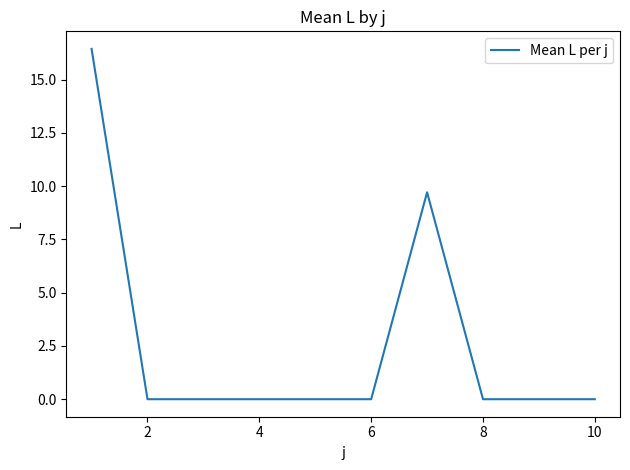

What is the greatest value displayed?

16.4